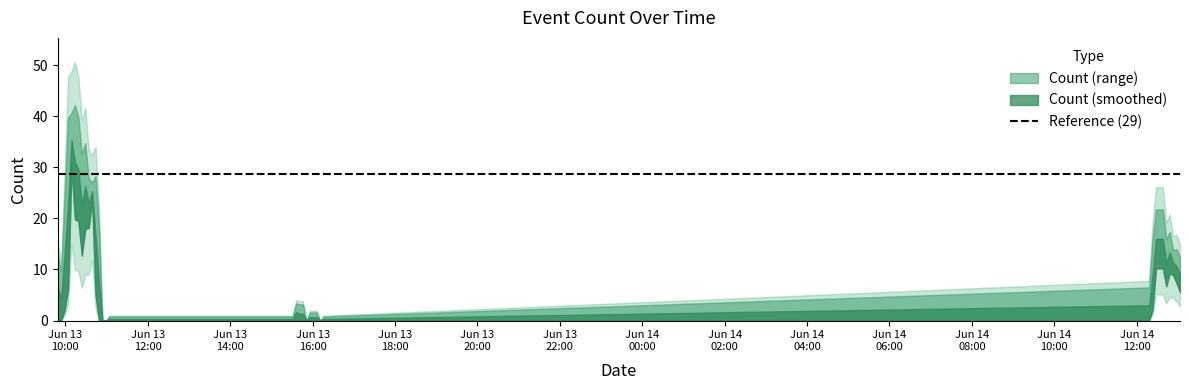

The value at 2024-06-13 09:54 is 12. True or false?

True